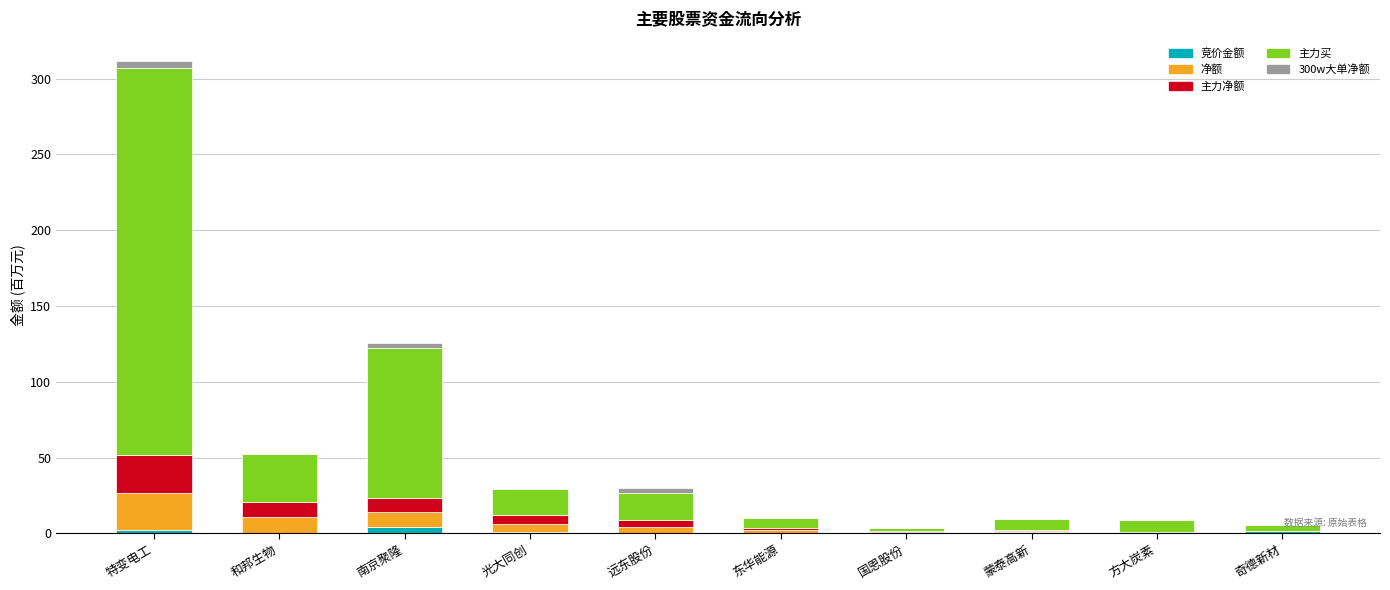

Count the number of data series in this chart.

5